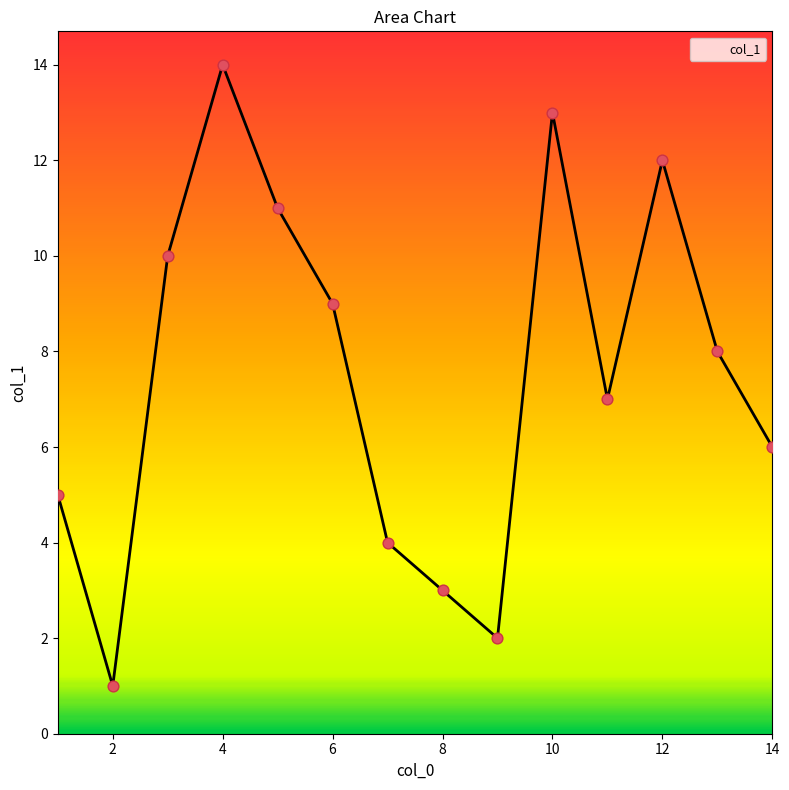

What is the difference between the maximum and minimum values?

13